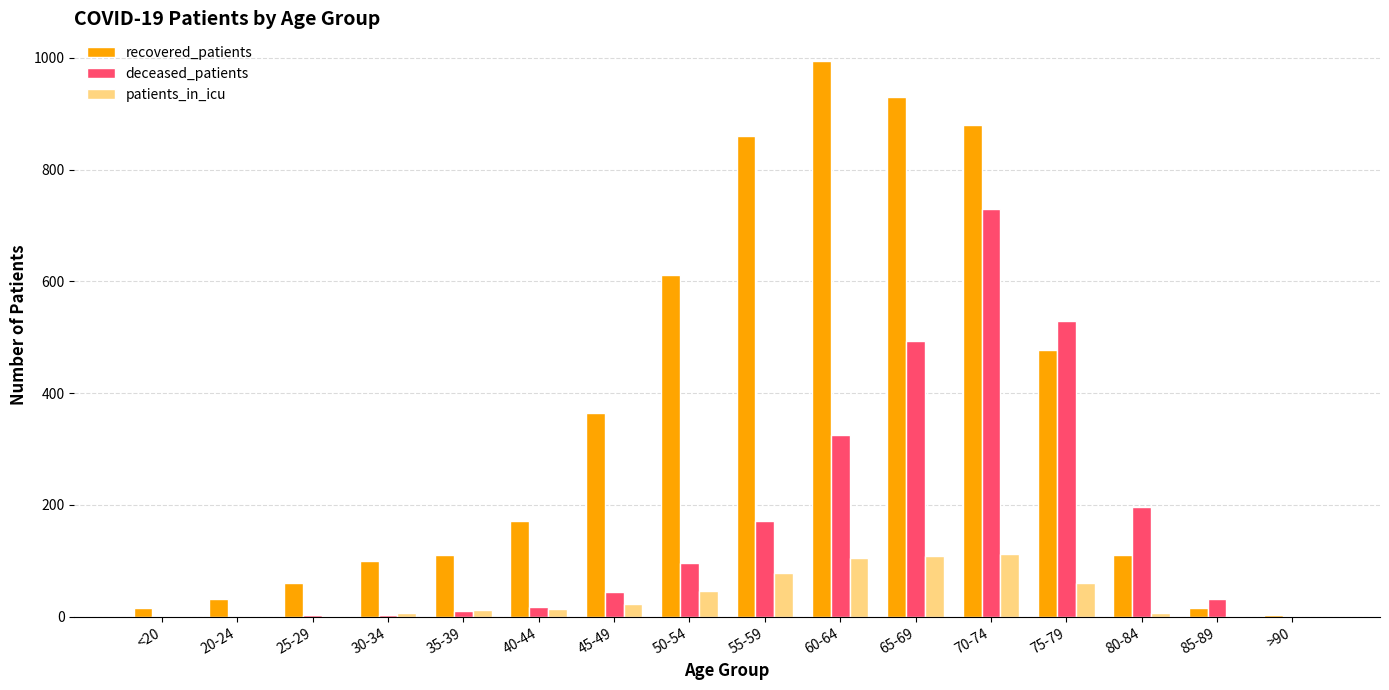

What is the difference between the recovered_patients values at 80-84 and >90?

107